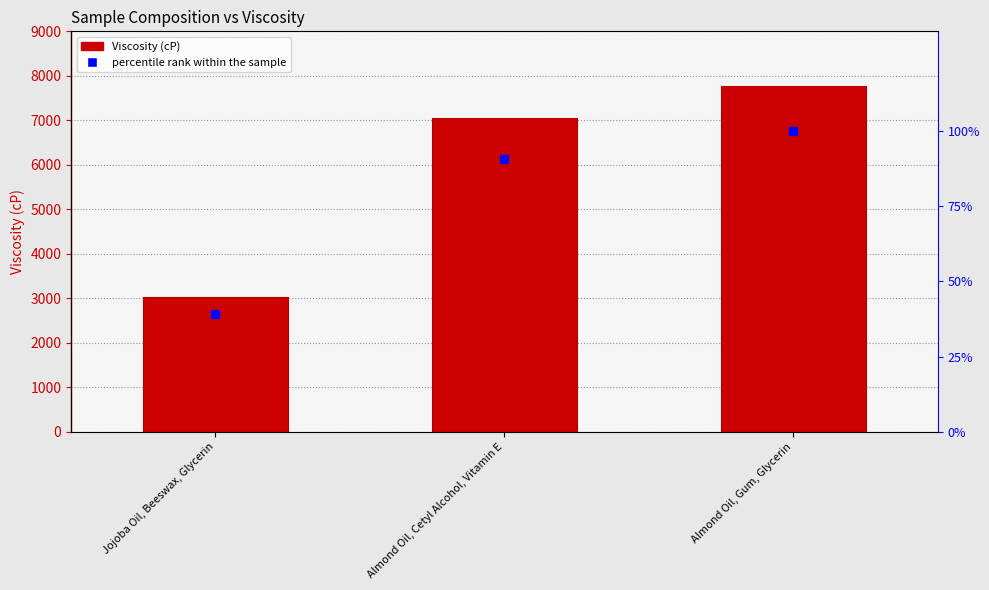

At how many categories does at least one series exceed 3155?

2